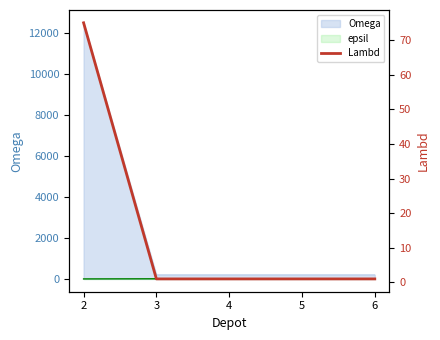

Rank the categories by value from lowest to highest.

3, 4, 5, 6, 2